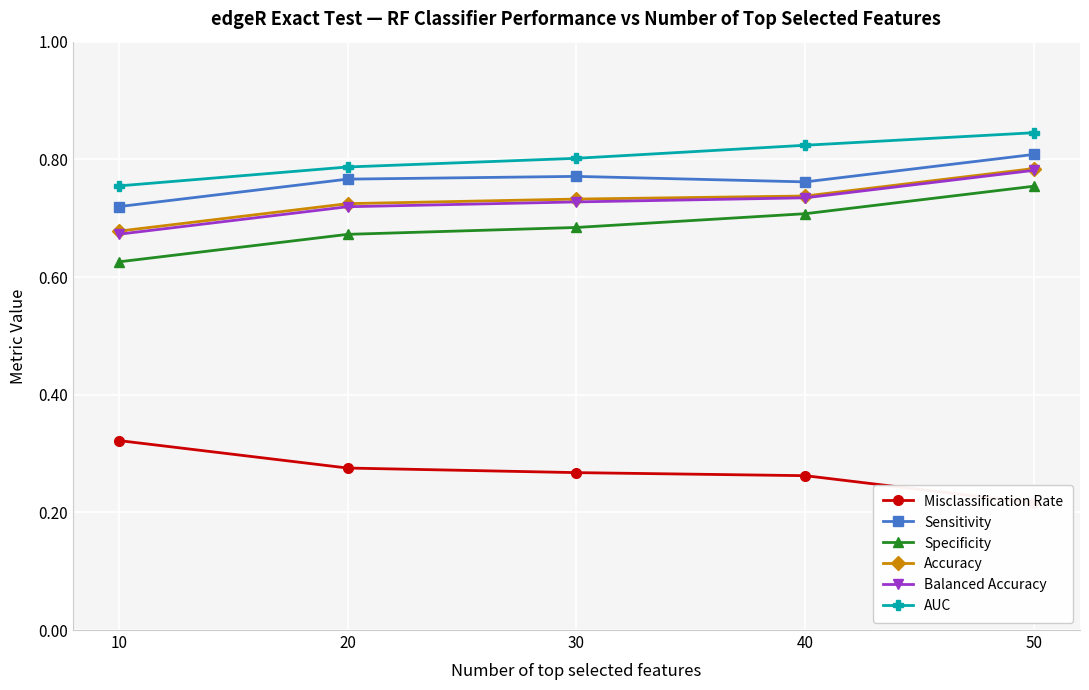

At 20, list the series in order from smallest to largest.

Misclassification Rate, Specificity, Balanced Accuracy, Accuracy, Sensitivity, AUC